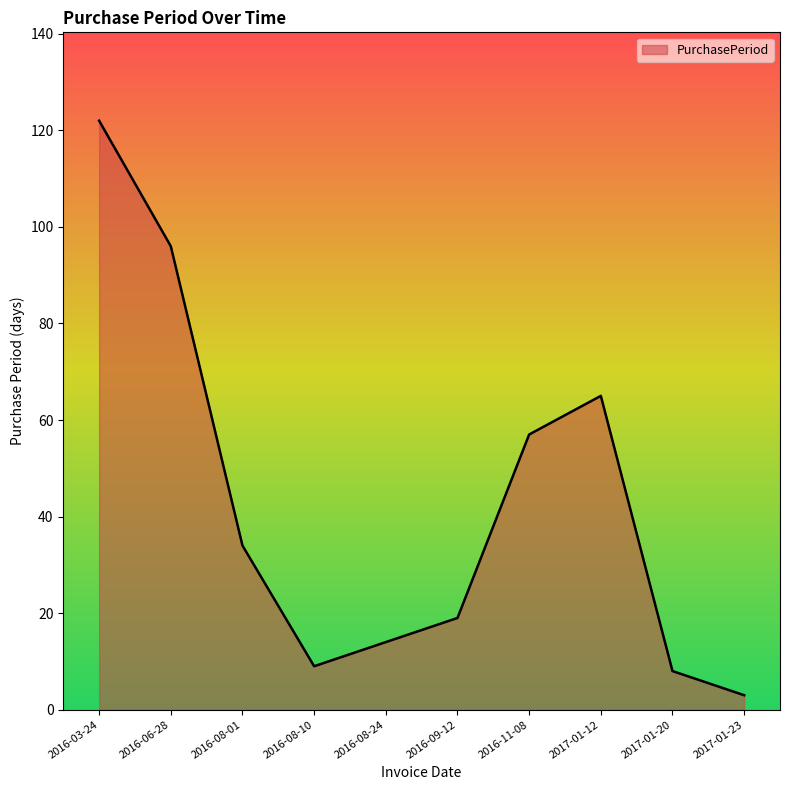

How many interior local valleys (lower than both neighbors) does the data have?

1